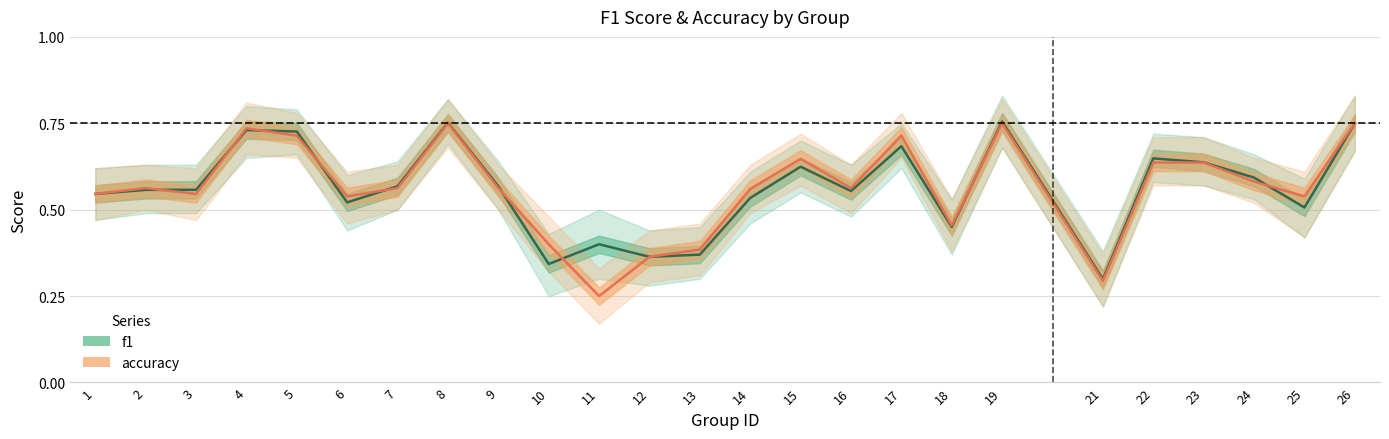

At how many categories does at least one series exceed 0?

25